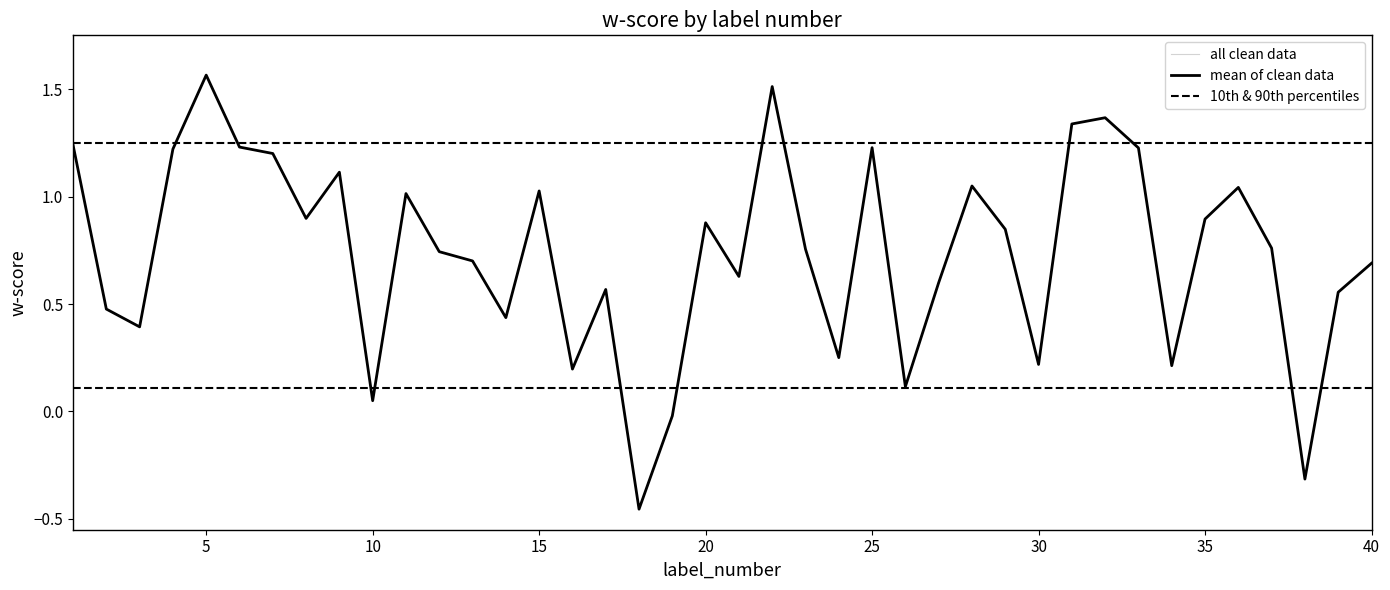

Which has a higher value, 32 or 4?

32